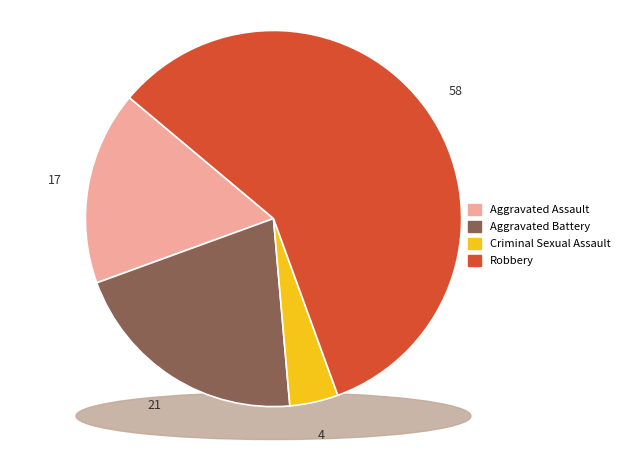

How many segments does this pie chart have?

4